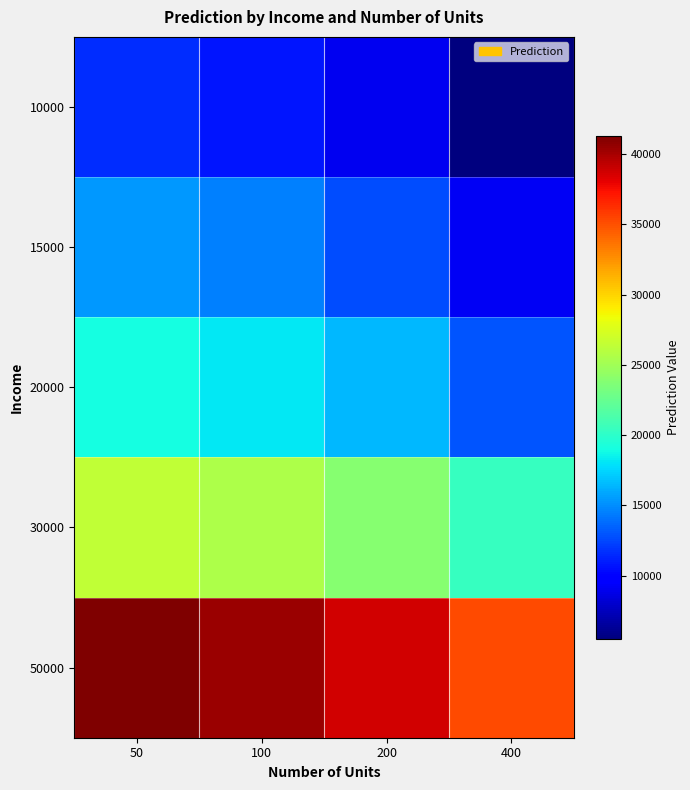

How many data points does each series have?

4